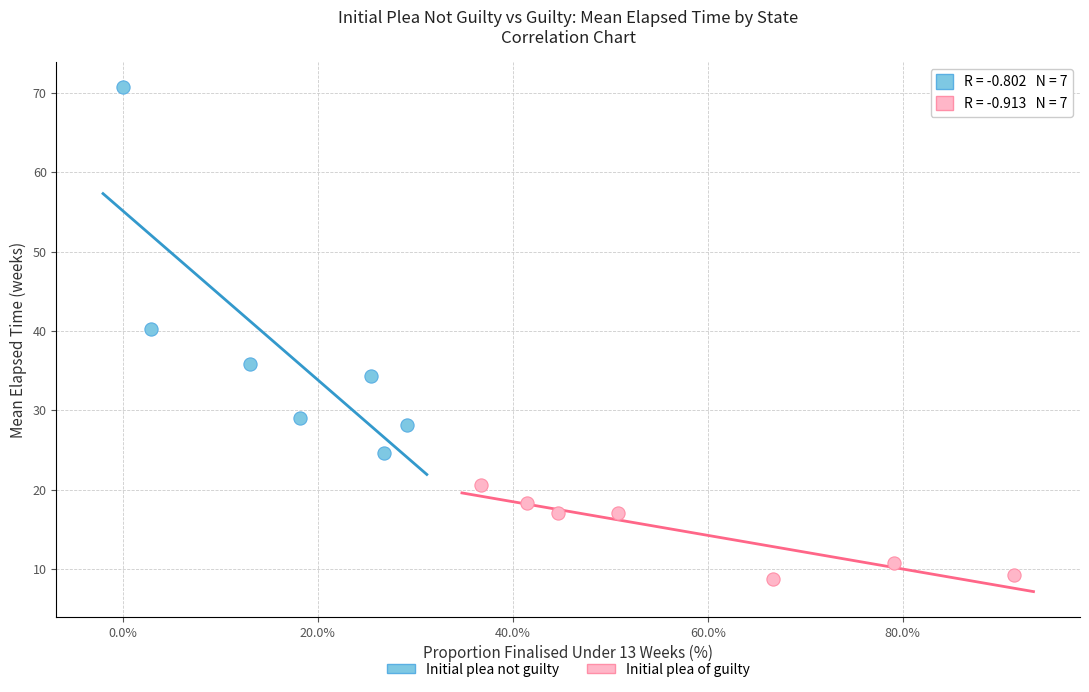

What are all the series names shown in the legend?

Initial plea not guilty, Initial plea of guilty